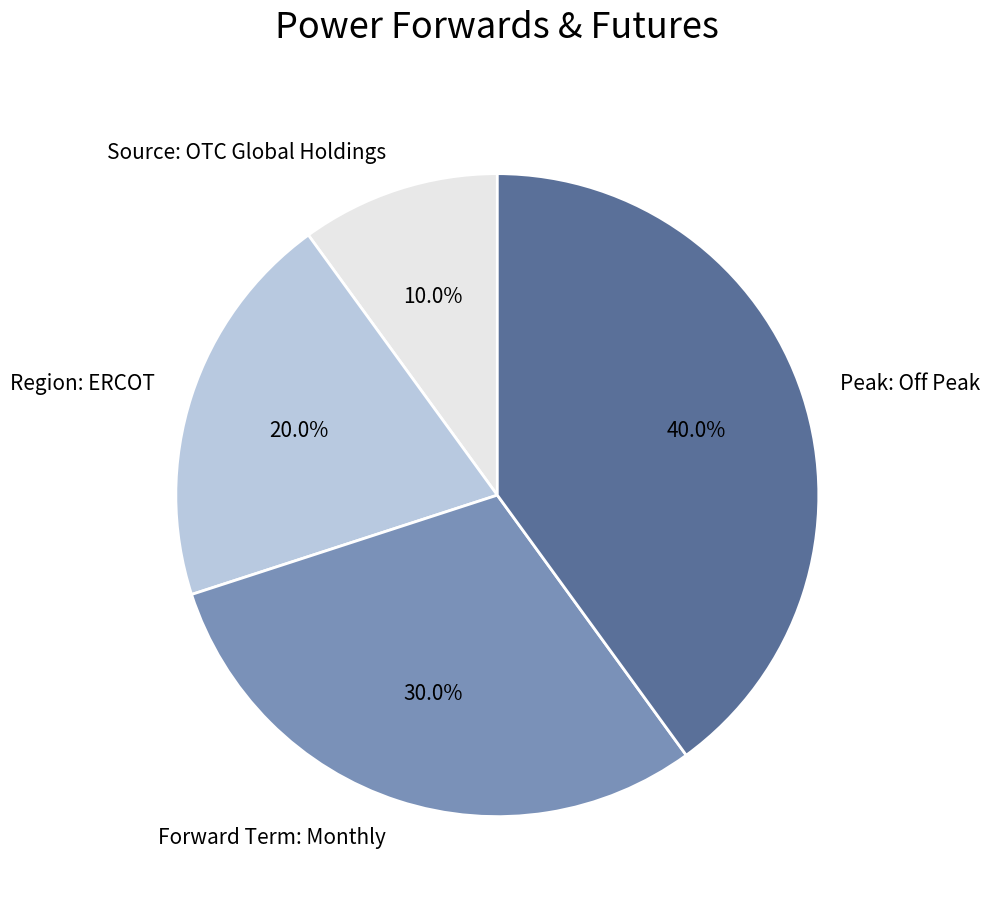

Which category has the biggest portion of the pie?

Peak: Off Peak